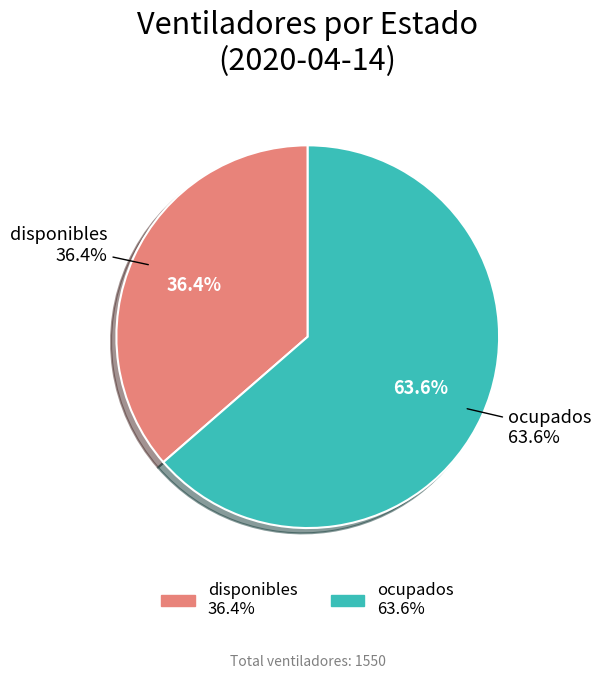

What is the ratio of the value at ocupados to the value at disponibles?

1.7